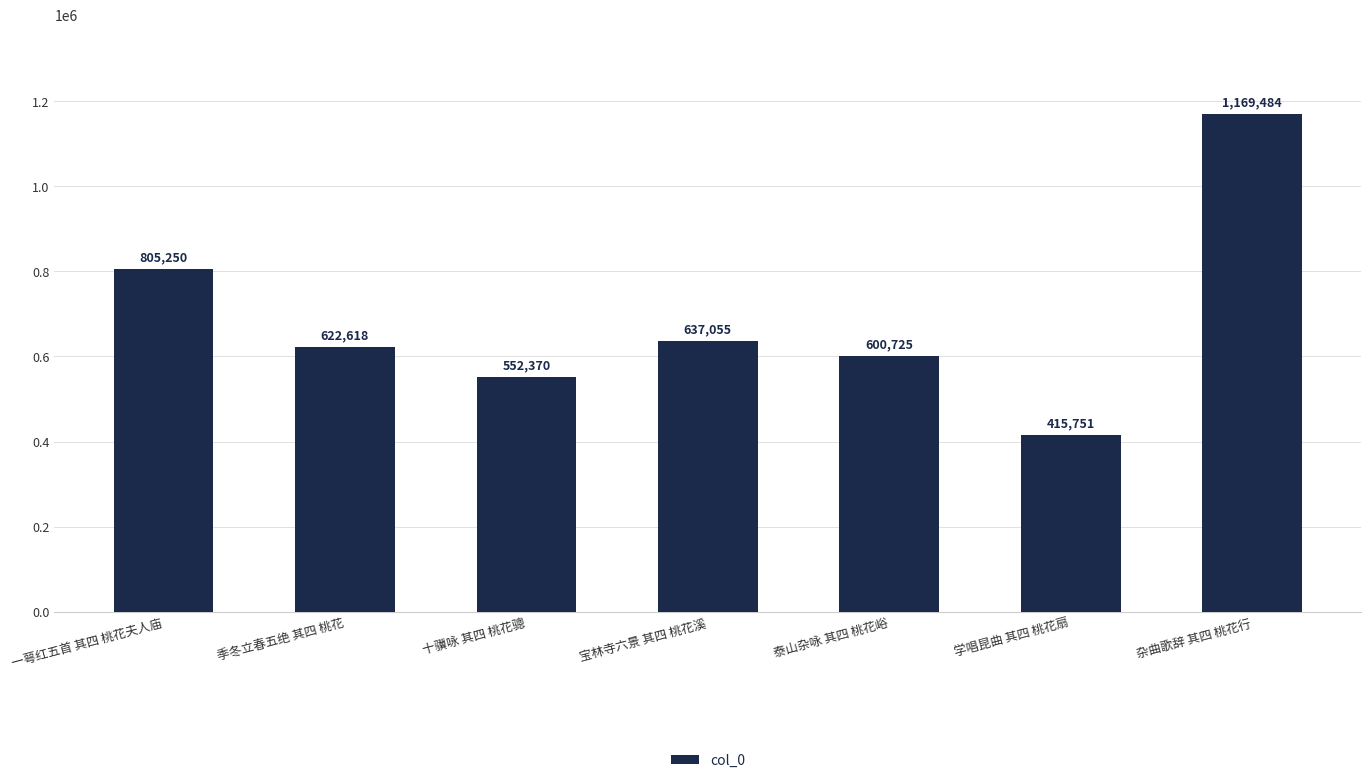

What is the difference between the maximum and minimum values?

753733